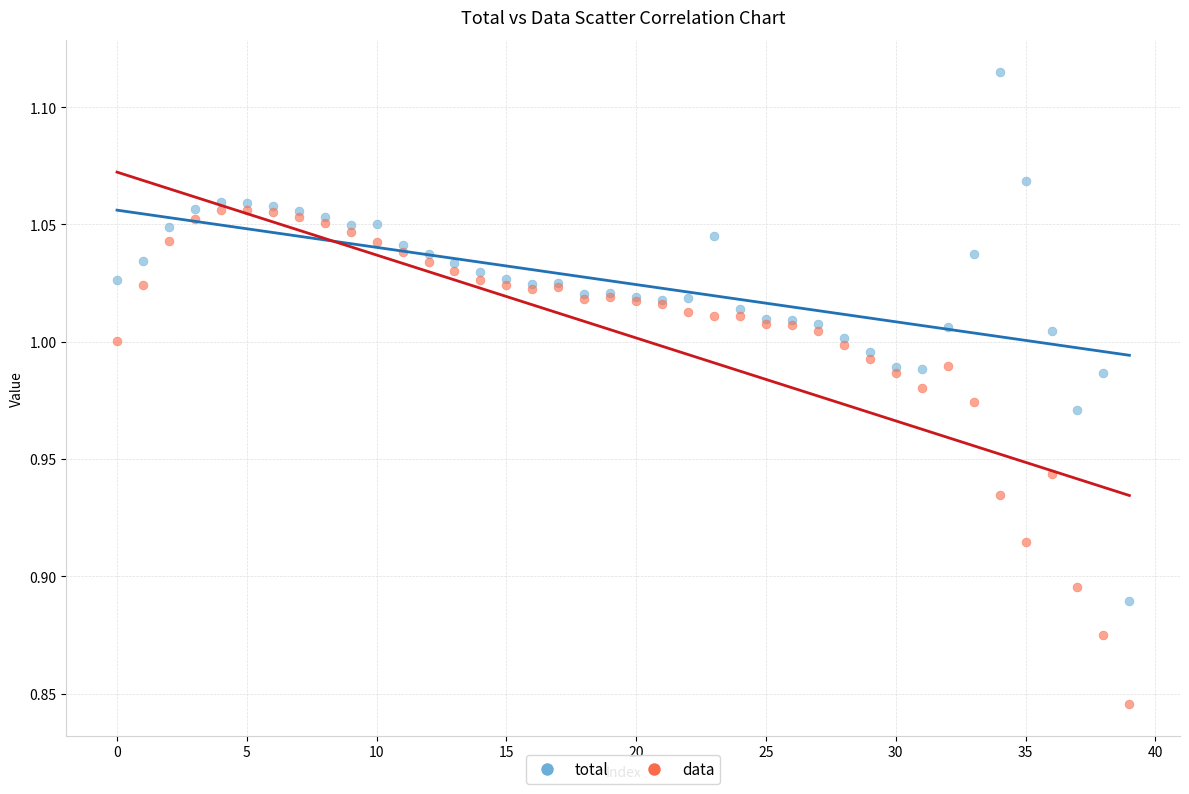

Which series reaches the minimum Y coordinate?

data